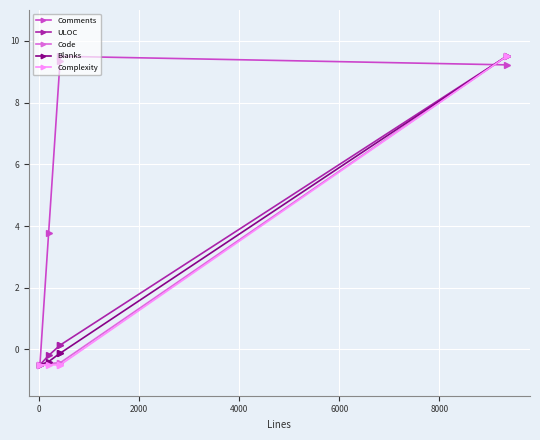

Which series has the largest total across all categories?

Comments